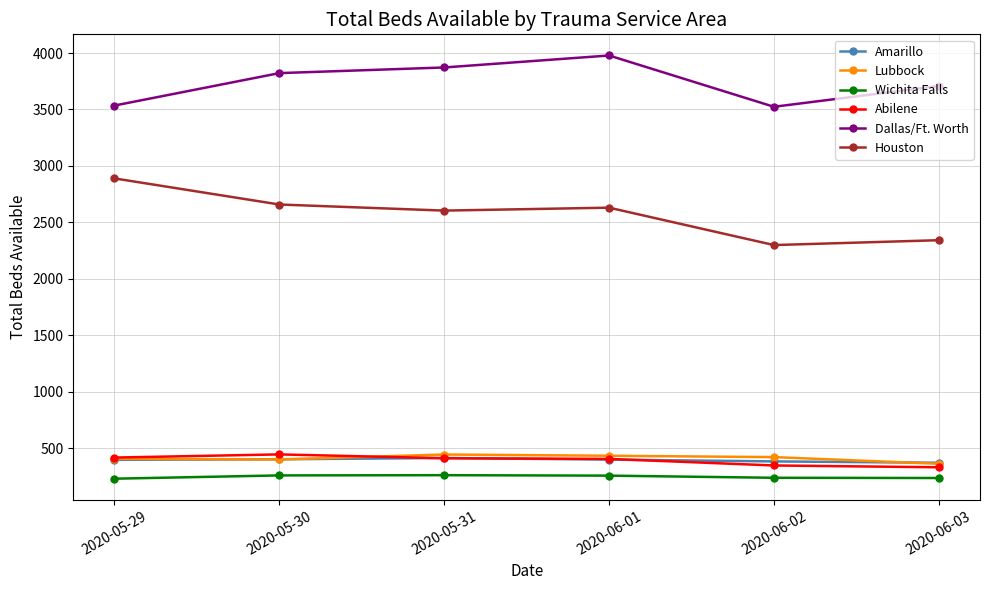

What are all the series names shown in the legend?

Amarillo, Lubbock, Wichita Falls, Abilene, Dallas/Ft. Worth, Houston